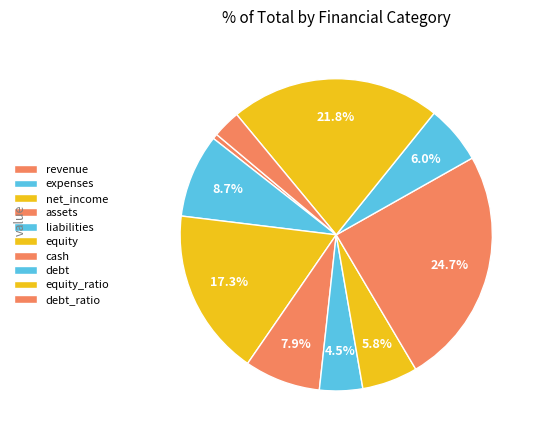

To the nearest percent, what is the difference between the largest and smallest slice percentages?

24%